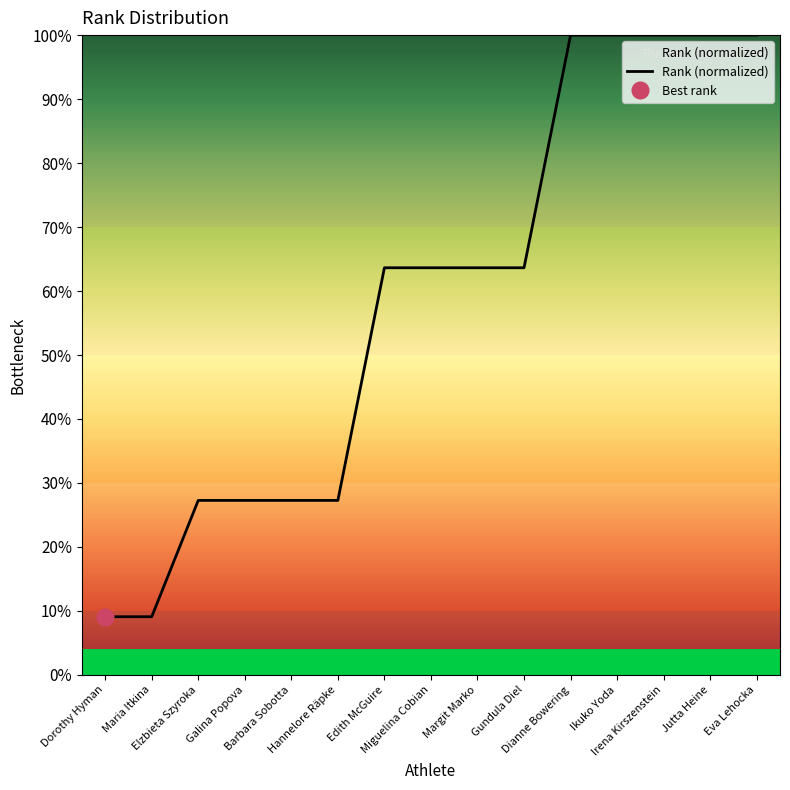

What is the change in value from Galina Popova to Gundula Diel?

+0.4